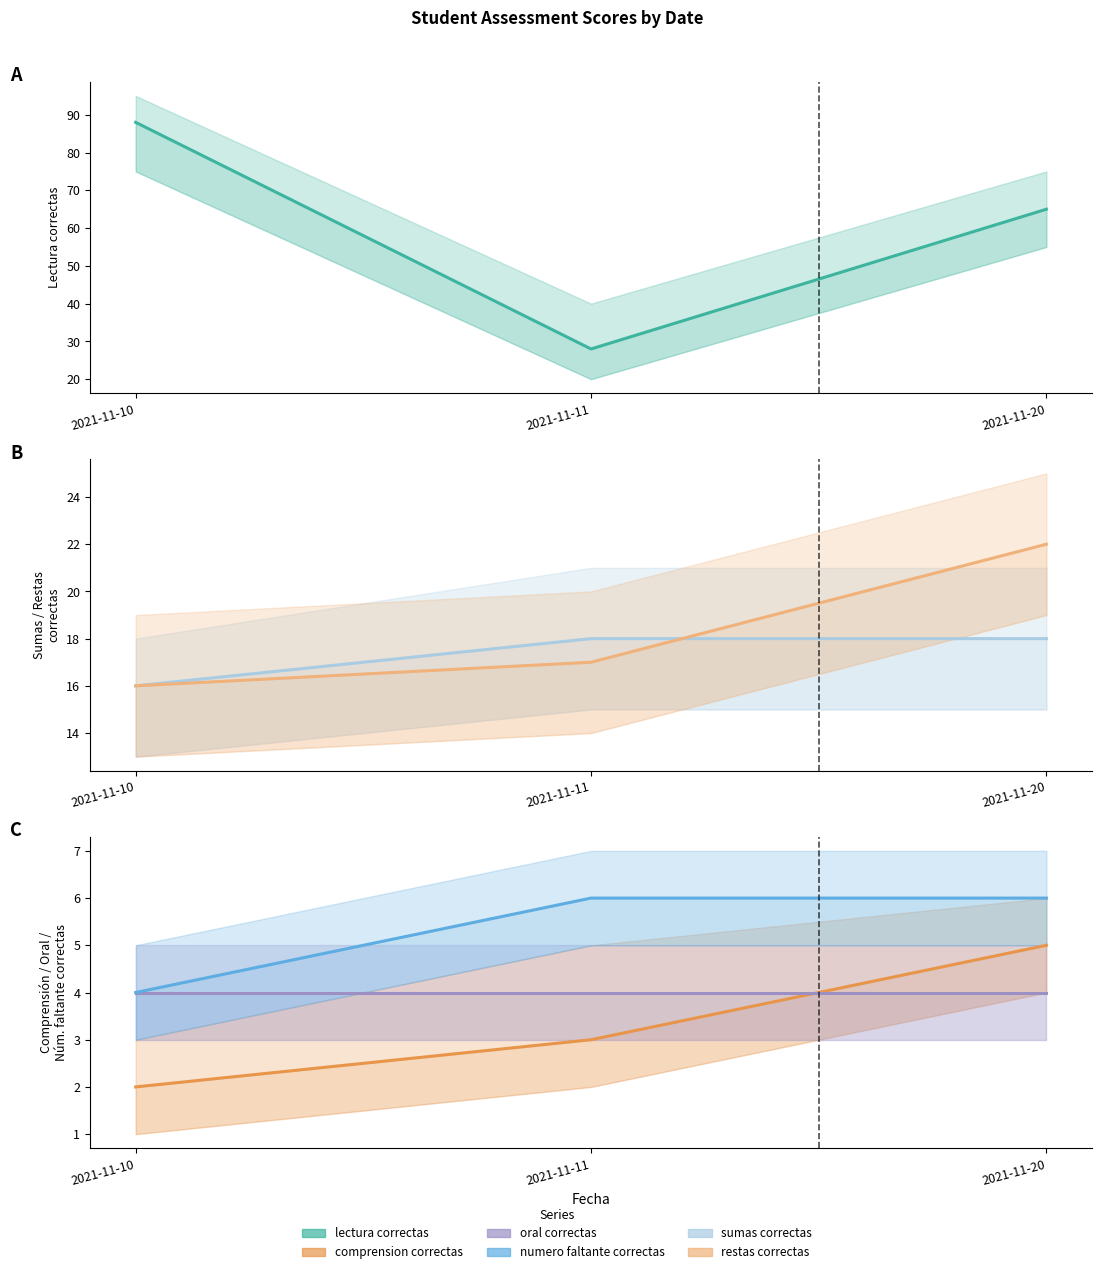

At 2021-11-11, list the series in order from smallest to largest.

comprension_correctas, oral_correctas, numero_faltante_correctas, restas_correctas, sumas_correctas, lectura_correctas